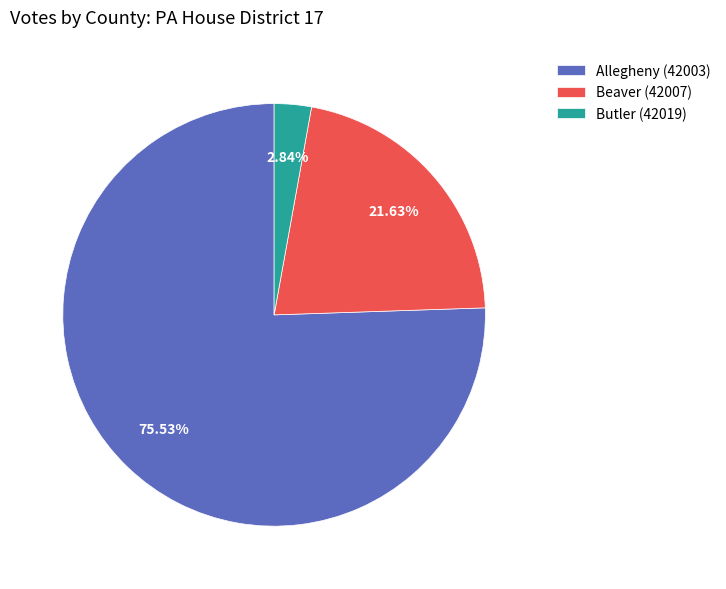

What percentage do Beaver (42007) and Butler (42019) together represent?

24.5%